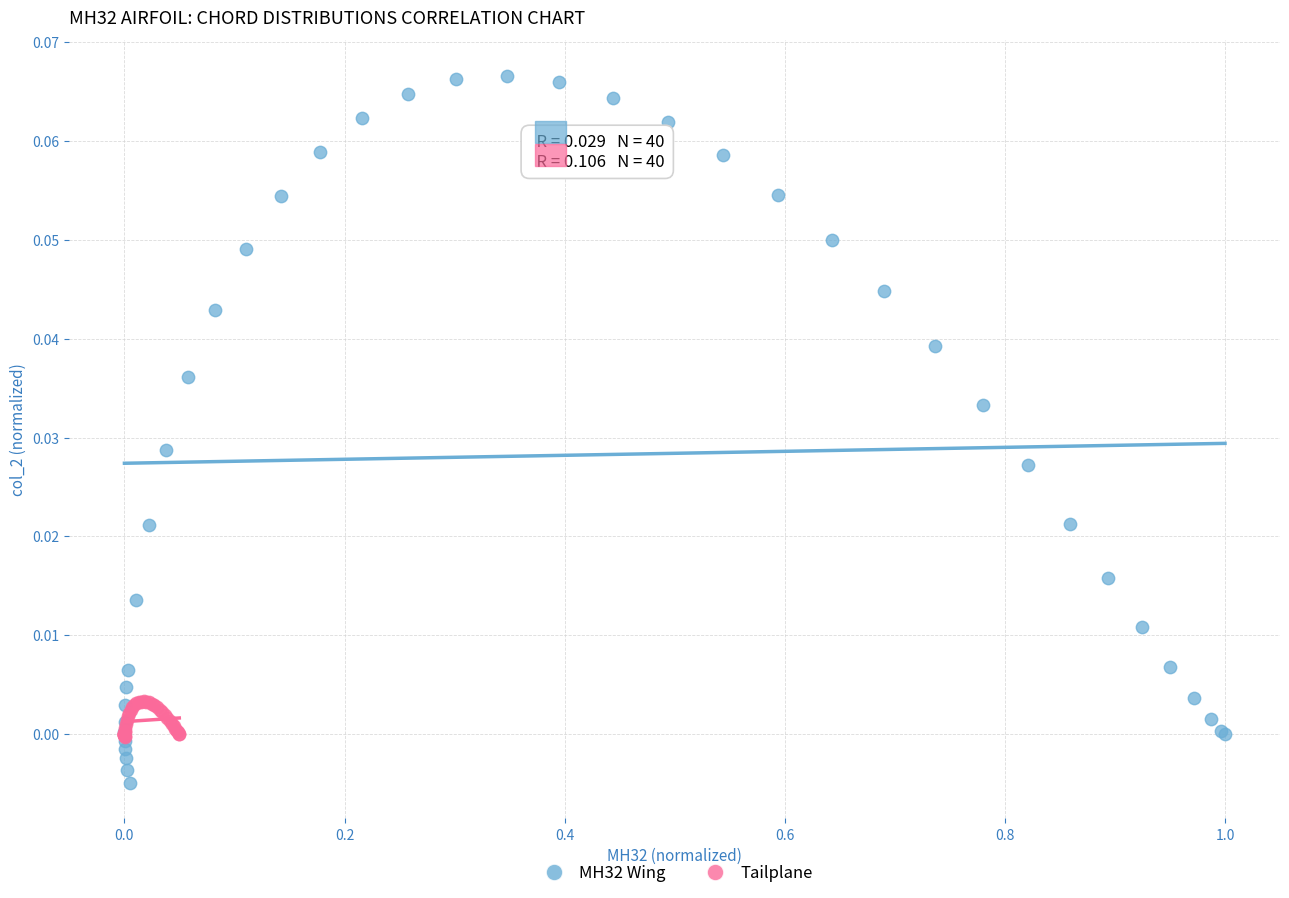

What are all the series names shown in the legend?

MH32 Wing, Tailplane